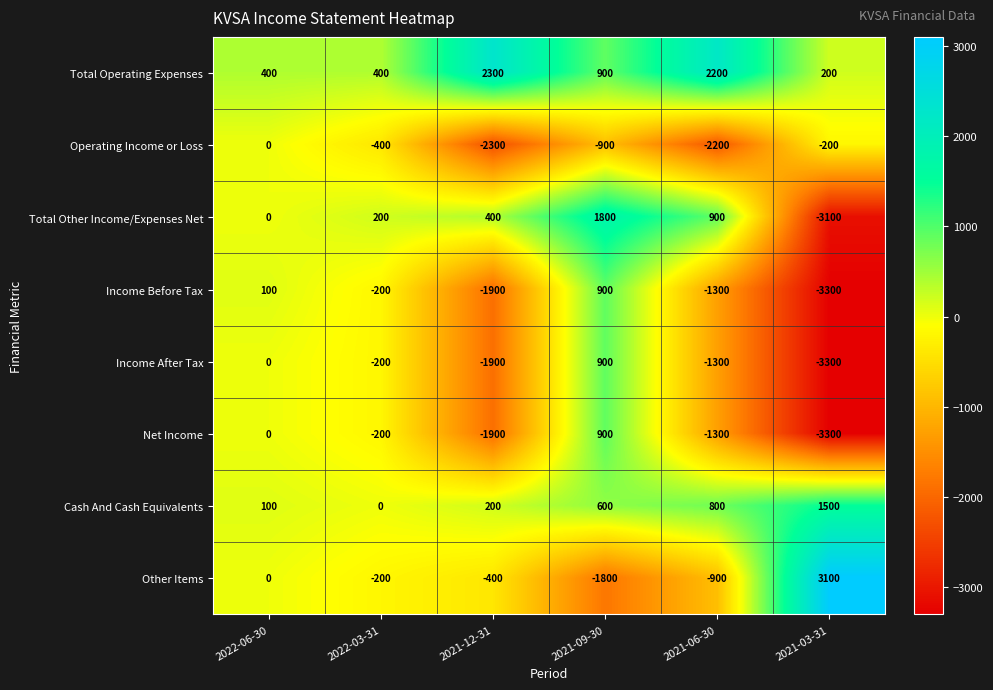

At which label does Income Before Tax first exceed -200?

2022-06-30